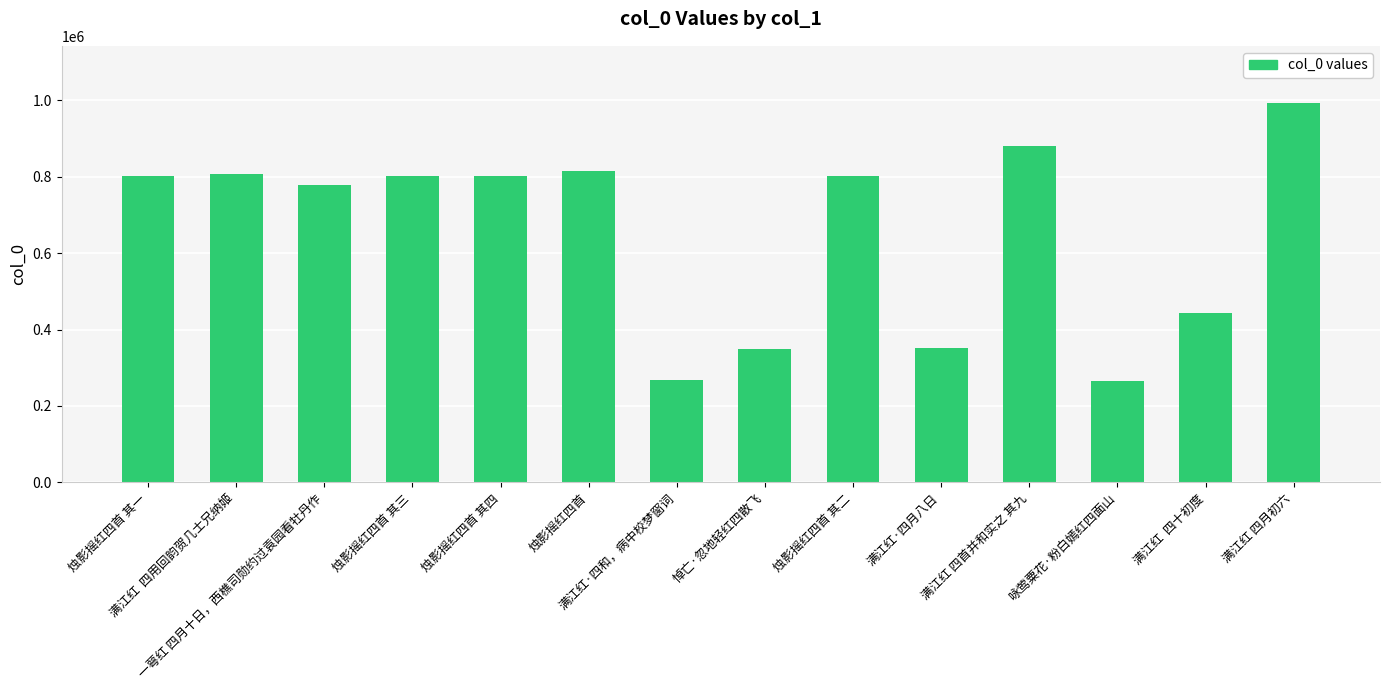

What is the minimum value shown in the chart?

265779